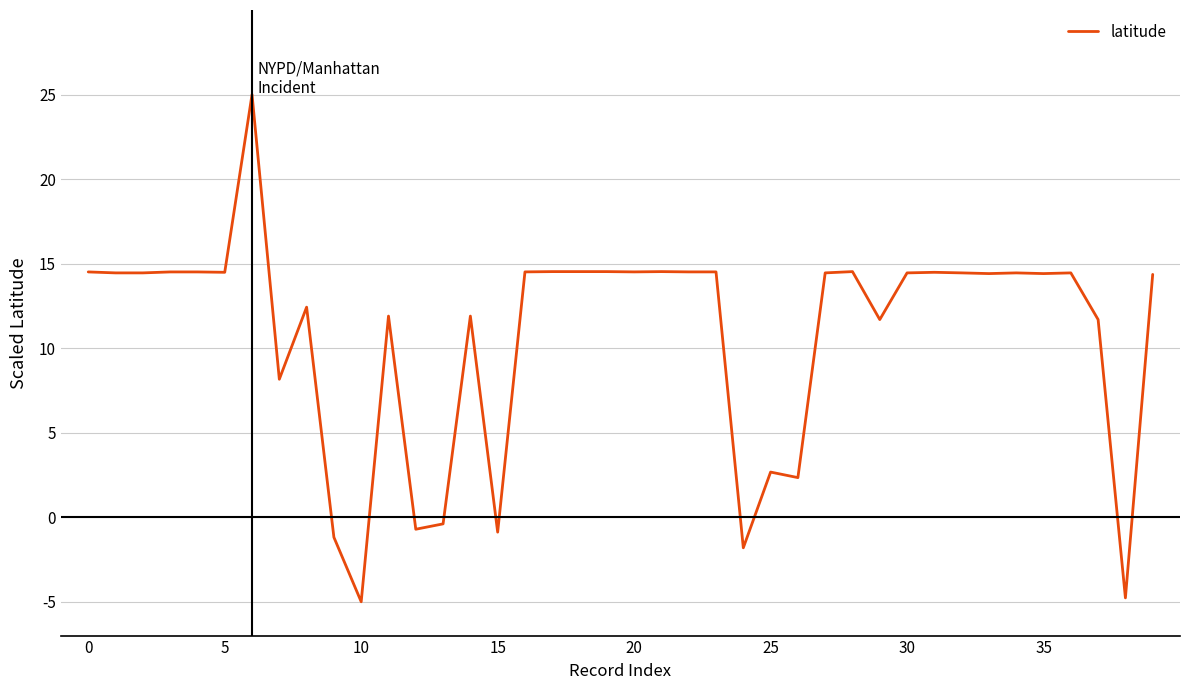

Is this an area chart (filled region under the line)?

No